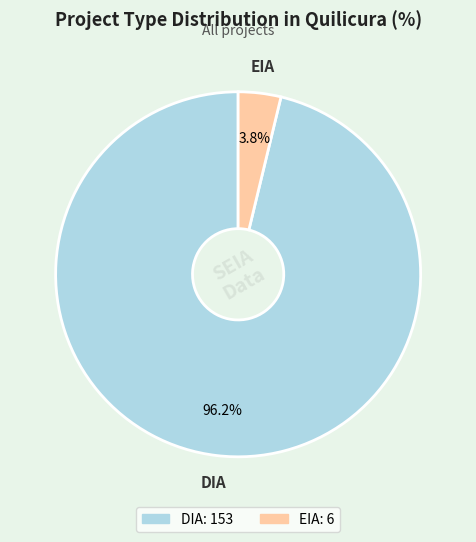

What percentage is NOT represented by EIA?

96.2%